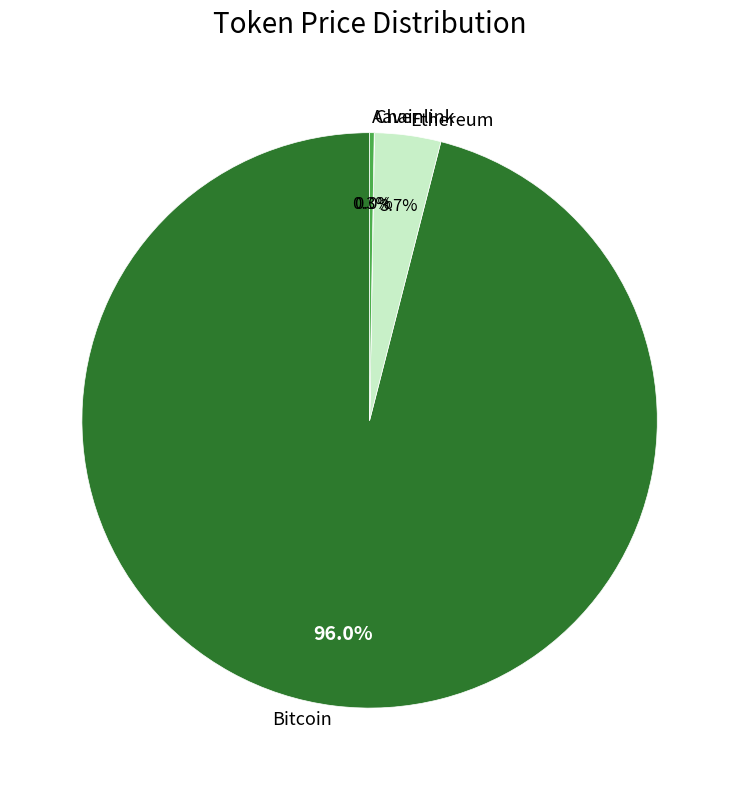

Is Bitcoin the majority of the pie?

Yes